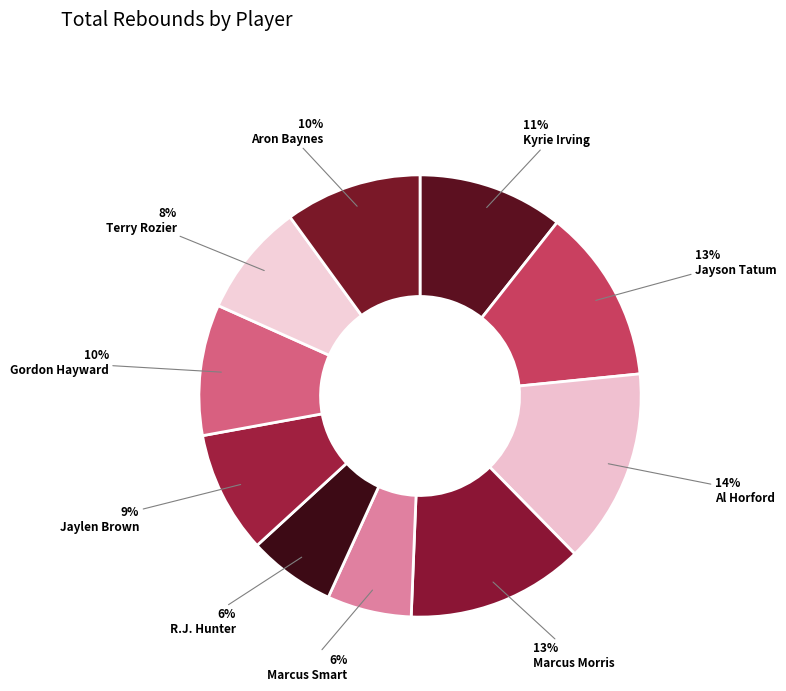

Count the number of slices in the pie.

10